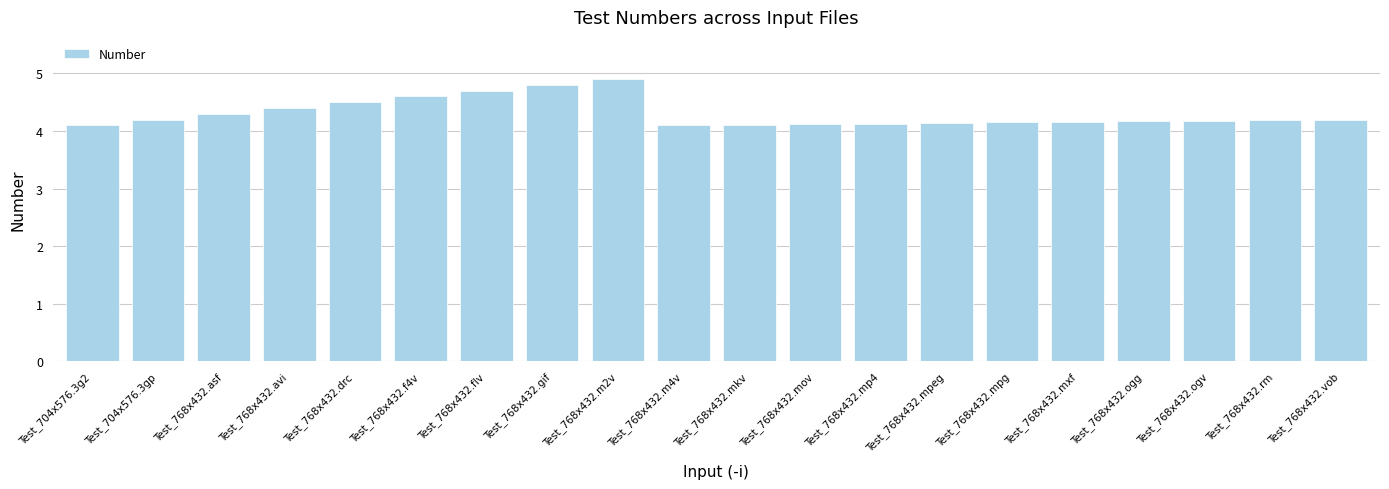

Count the values in the range 4 to 5.

20